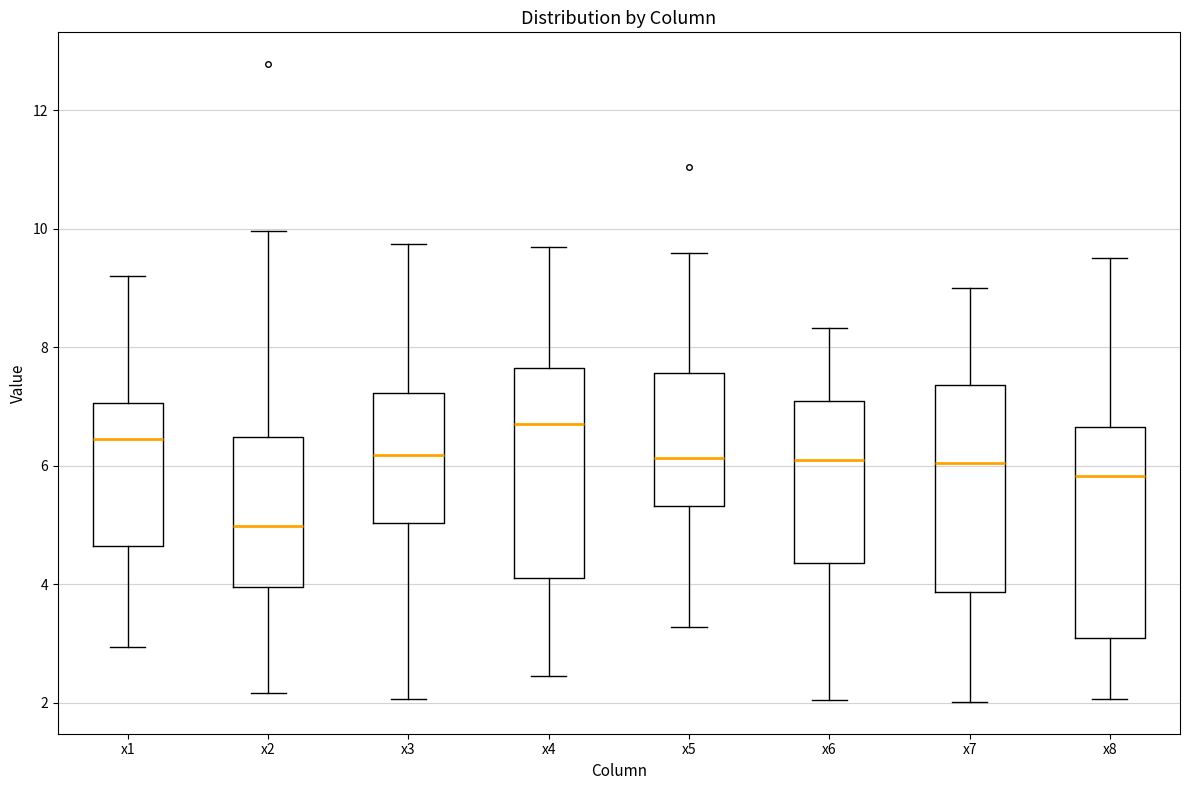

Where does the upper whisker of the box for x5 end on the y-axis? The values are not printed on the chart, so give them approximately, as read against the axis.

9.6